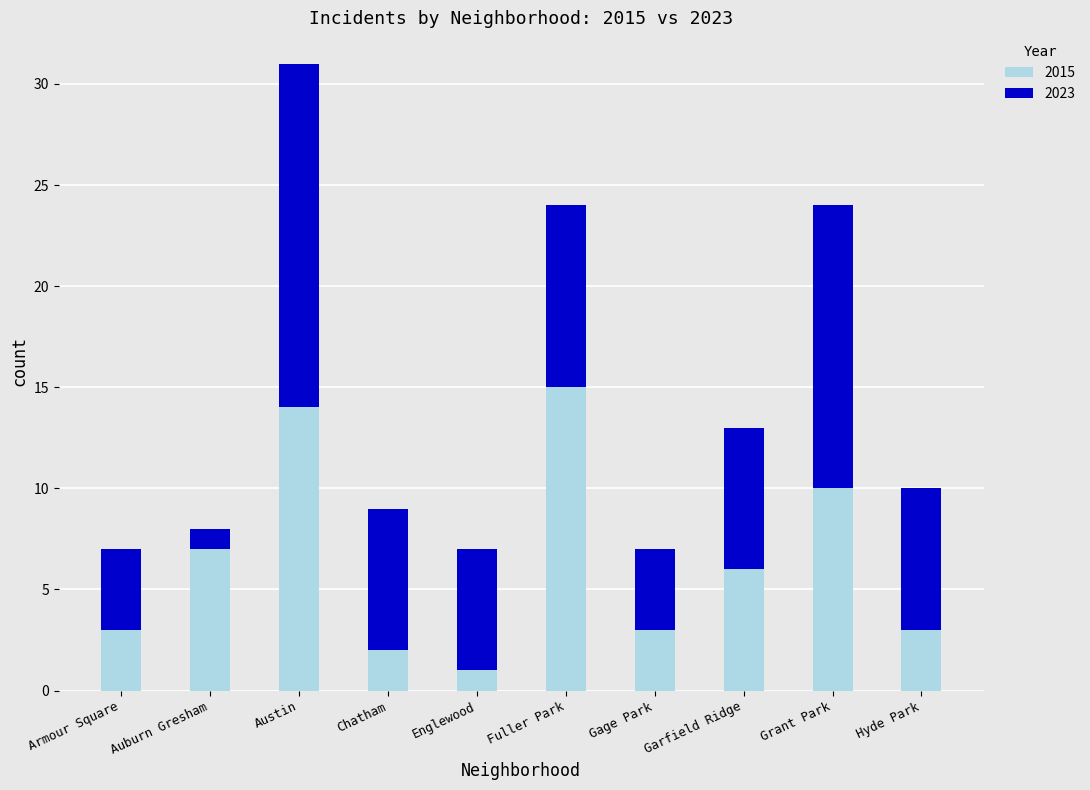

What is the difference between the second highest and second lowest values in the 2015 series?

12